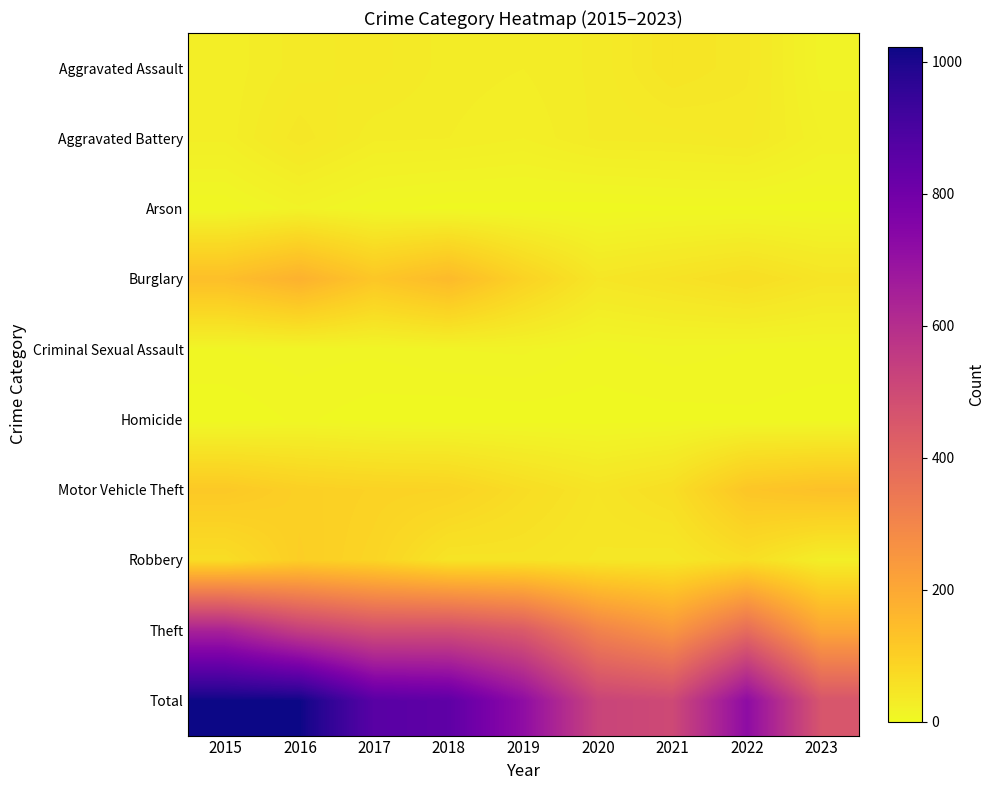

Reading left to right, what are all the values shown in this chart?

Aggravated Assault: 2015=25	2016=34	2017=38	2018=30	2019=28	2020=33	2021=48	2022=41	2023=14
Aggravated Battery: 2015=25	2016=43	2017=29	2018=28	2019=24	2020=33	2021=34	2022=37	2023=20
Arson: 2015=4	2016=15	2017=6	2018=2	2019=2	2020=1	2021=3	2022=3	2023=2
Burglary: 2015=140	2016=175	2017=120	2018=152	2019=91	2020=44	2021=53	2022=64	2023=48
Criminal Sexual Assault: 2015=8	2016=10	2017=9	2018=12	2019=13	2020=7	2021=10	2022=8	2023=7
Homicide: 2015=0	2016=5	2017=1	2018=0	2019=1	2020=1	2021=2	2022=3	2023=1
Motor Vehicle Theft: 2015=115	2016=98	2017=91	2018=88	2019=66	2020=48	2021=63	2022=122	2023=135
Robbery: 2015=64	2016=101	2017=85	2018=49	2019=50	2020=43	2021=40	2022=62	2023=25
Theft: 2015=641	2016=540	2017=482	2018=485	2019=443	2020=310	2021=248	2022=381	2023=207
Total: 2015=1022	2016=1021	2017=861	2018=846	2019=718	2020=520	2021=501	2022=721	2023=459